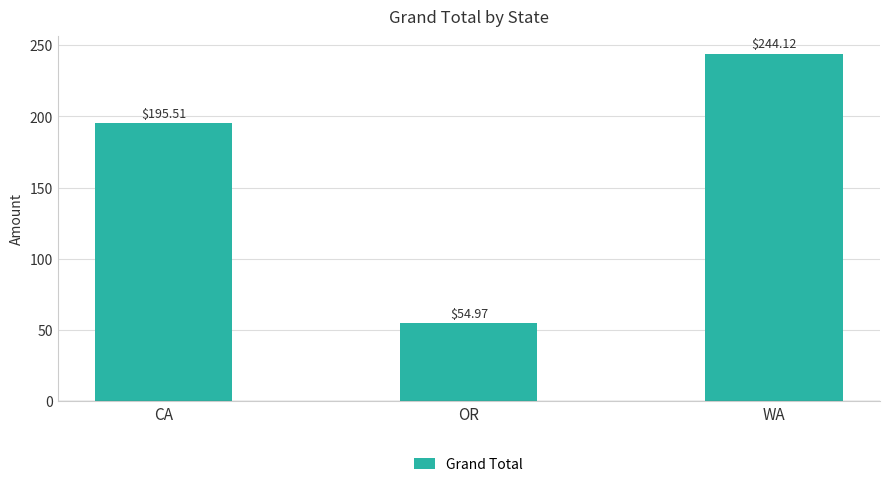

What is the average value?

164.9